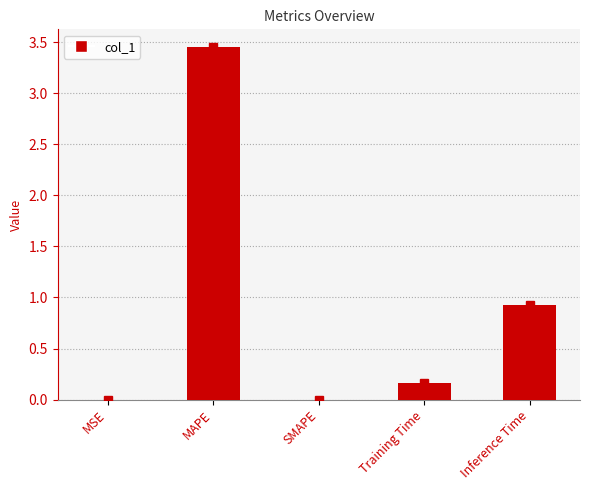

At which category does the chart reach its peak across all series?

MAPE